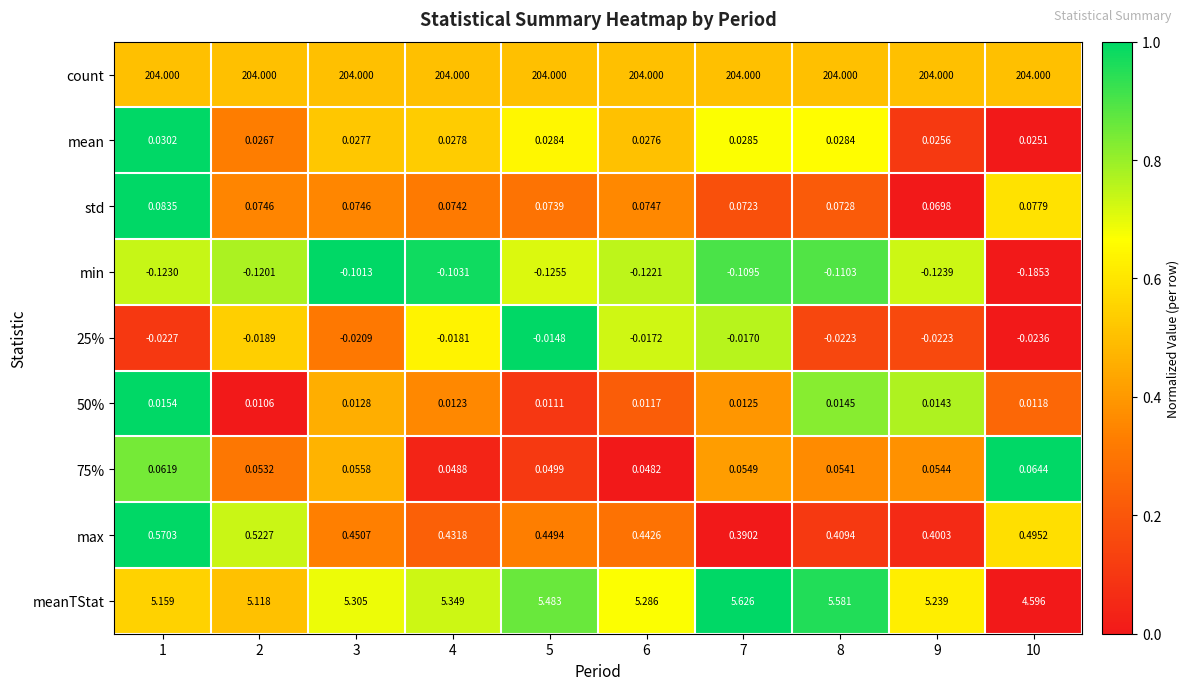

Which series changed the most between 2 and 9?

max